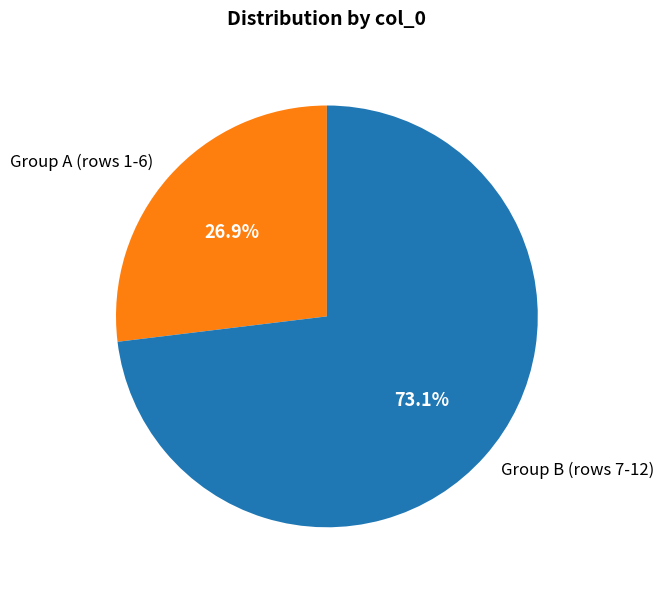

Which slice is the smallest?

Group A (rows 1-6)